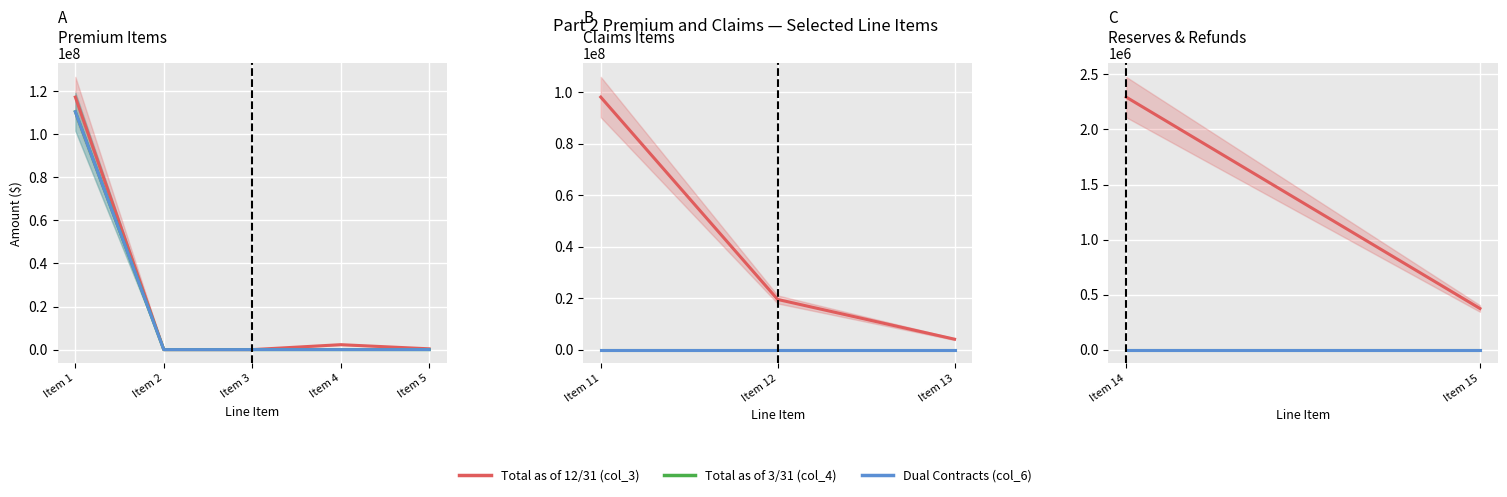

What is the spread (max minus min) of values at Item 15?

373376